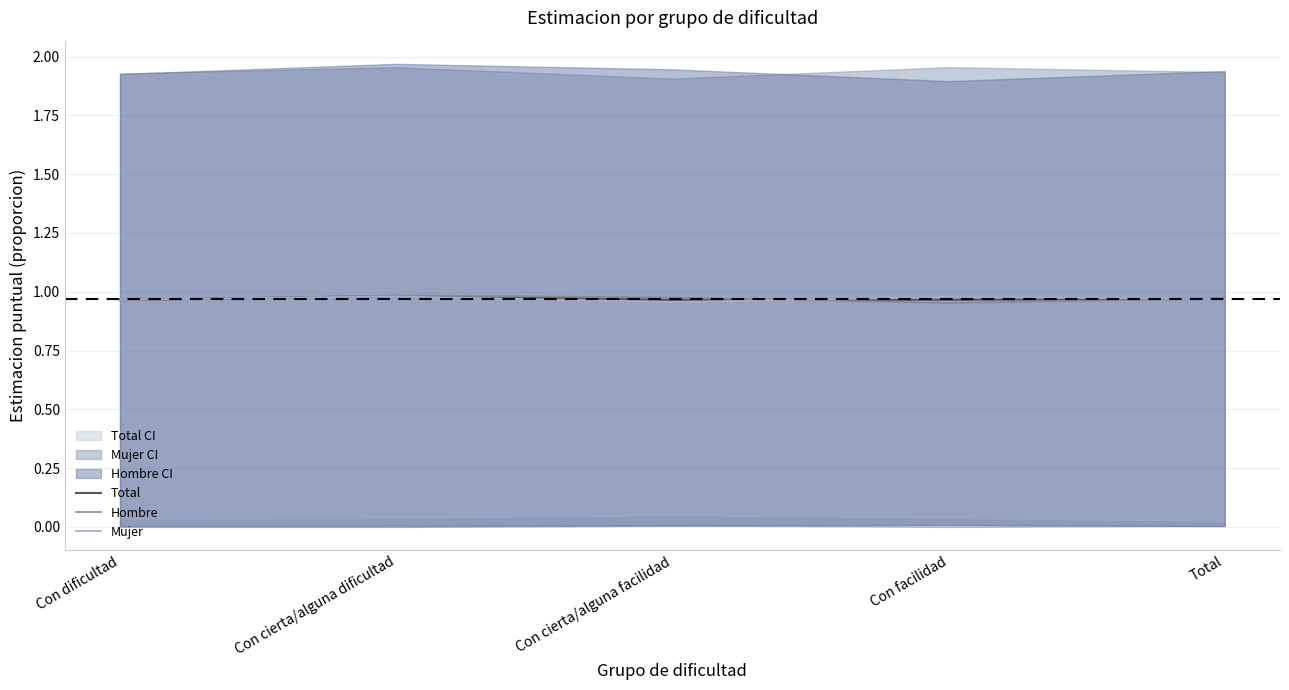

Reading left to right, transcribe all the data shown in this chart.

Total: Con dificultad=1.0	Con cierta/alguna dificultad=1.0	Con cierta/alguna facilidad=1.0	Con facilidad=1.0	Total=1.0
Hombre: Con dificultad=1.0	Con cierta/alguna dificultad=1.0	Con cierta/alguna facilidad=1.0	Con facilidad=1.0	Total=1.0
Mujer: Con dificultad=1.0	Con cierta/alguna dificultad=1.0	Con cierta/alguna facilidad=1.0	Con facilidad=1.0	Total=1.0